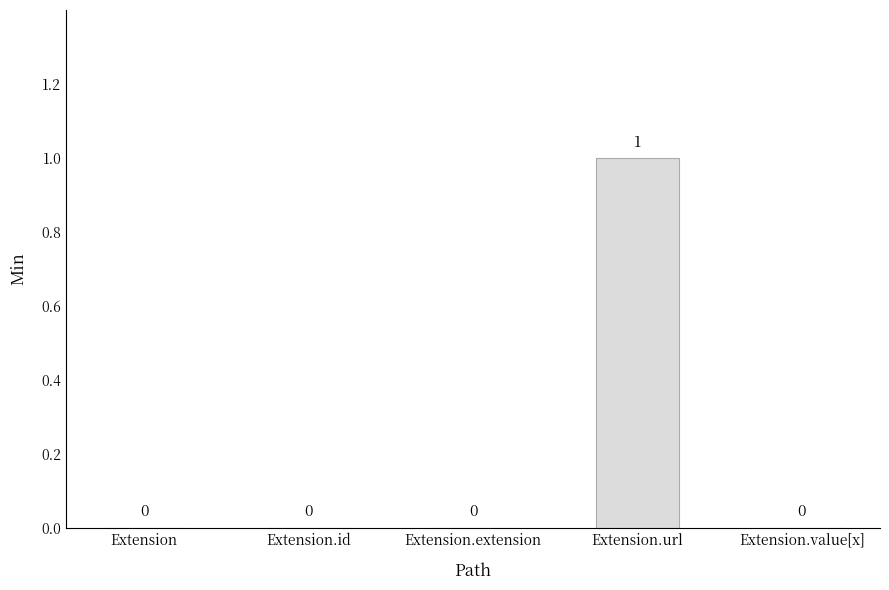

Which label corresponds to the largest value in the chart?

Extension.url